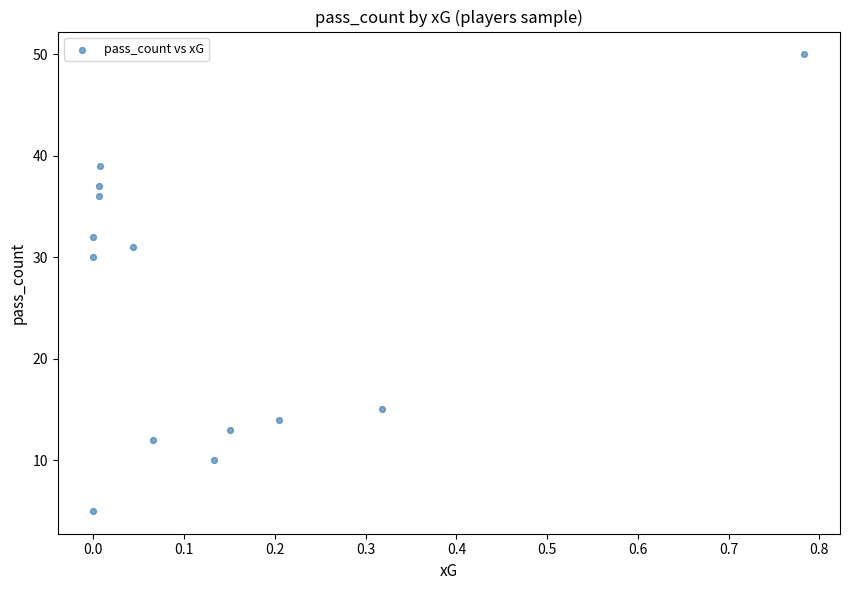

What Y value in the scatter plot is closest to 27?

30